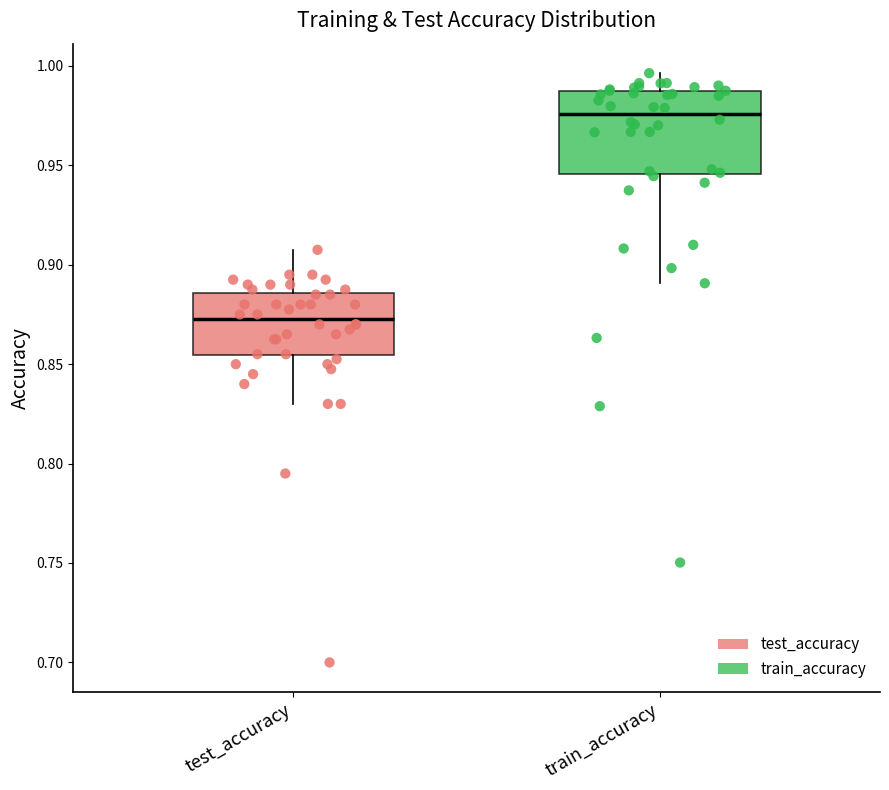

Where does the median line of the box for test_accuracy sit on the y-axis? The values are not printed on the chart, so give them approximately, as read against the axis.

0.875